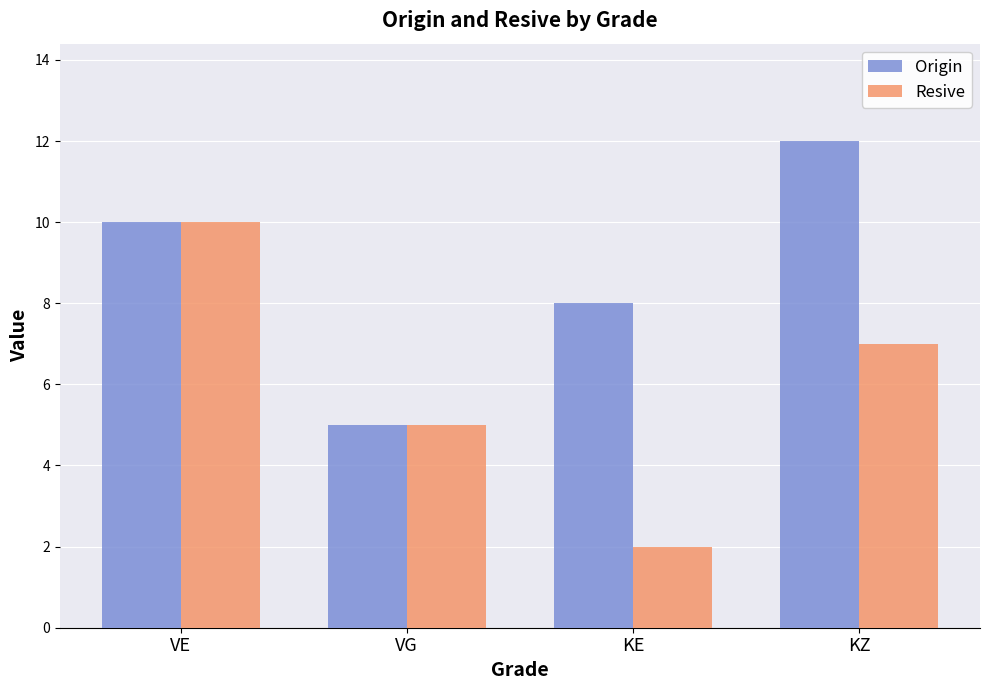

Read the Origin value at KZ.

12